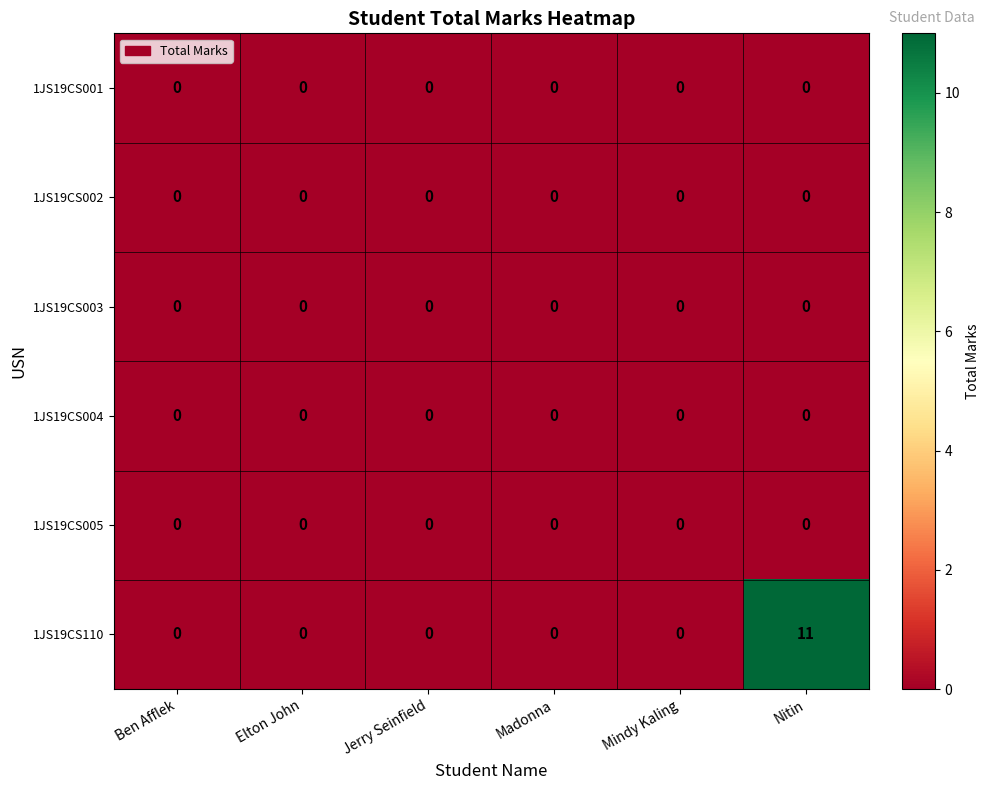

Count the number of categories in the chart.

6